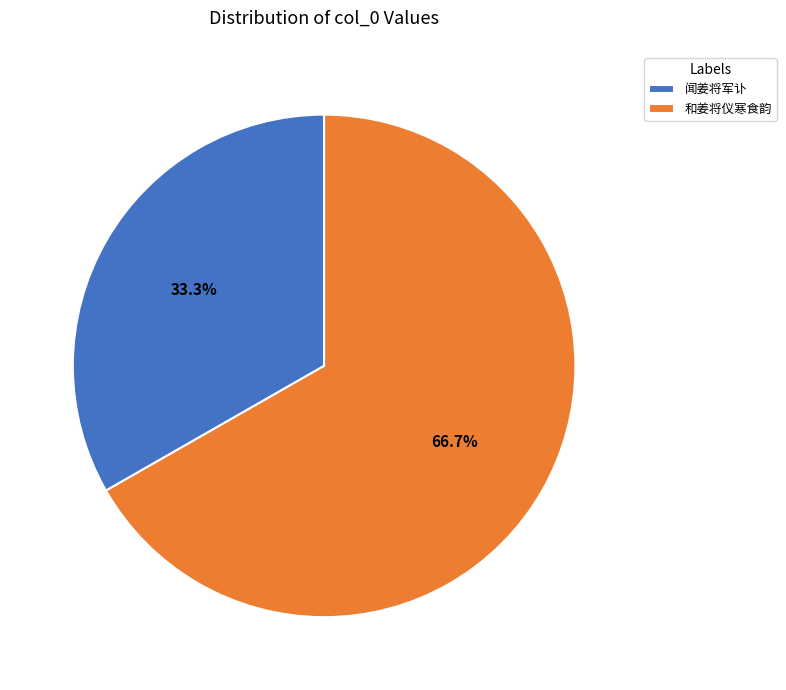

The 闻姜将军讣 slice represents 28% of the pie. True or false?

False